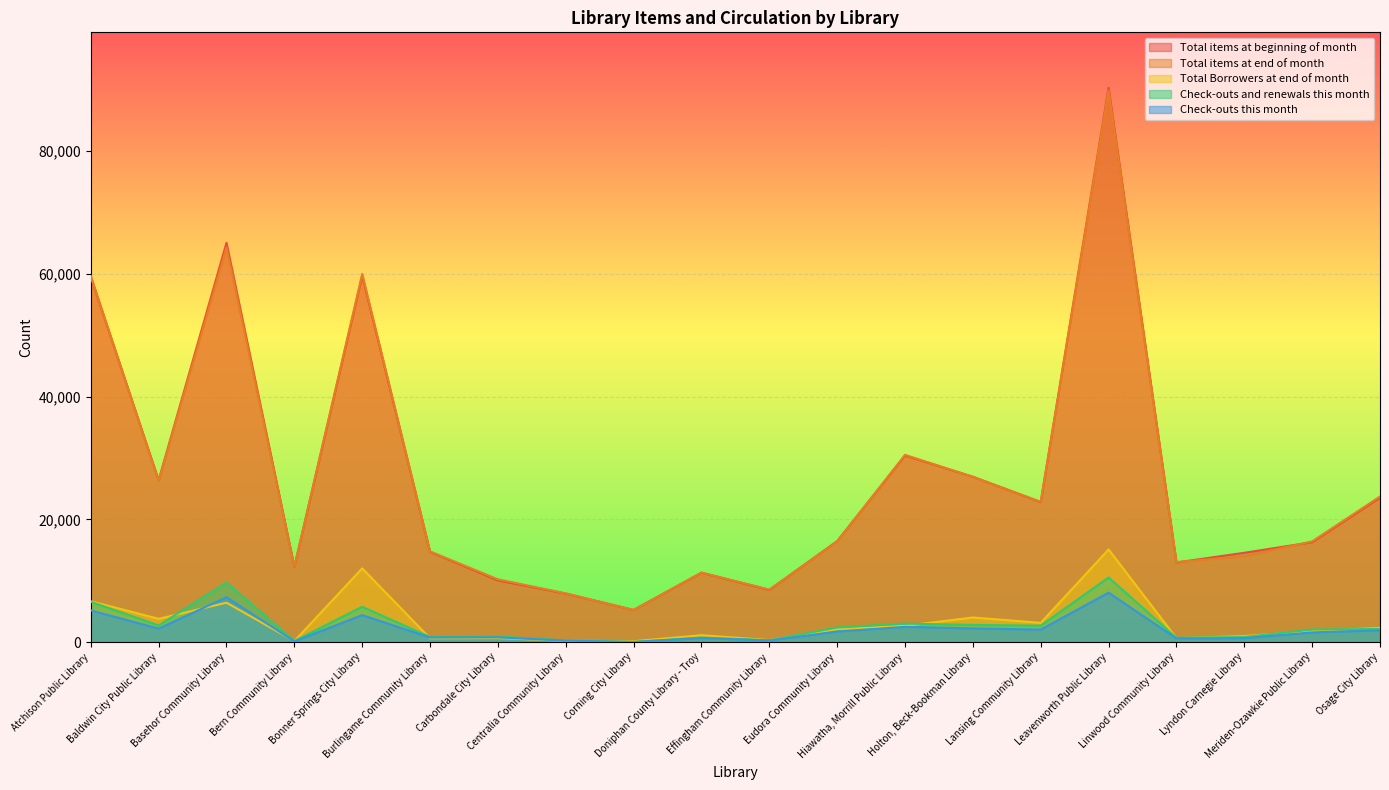

How many lines are shown in the chart?

5